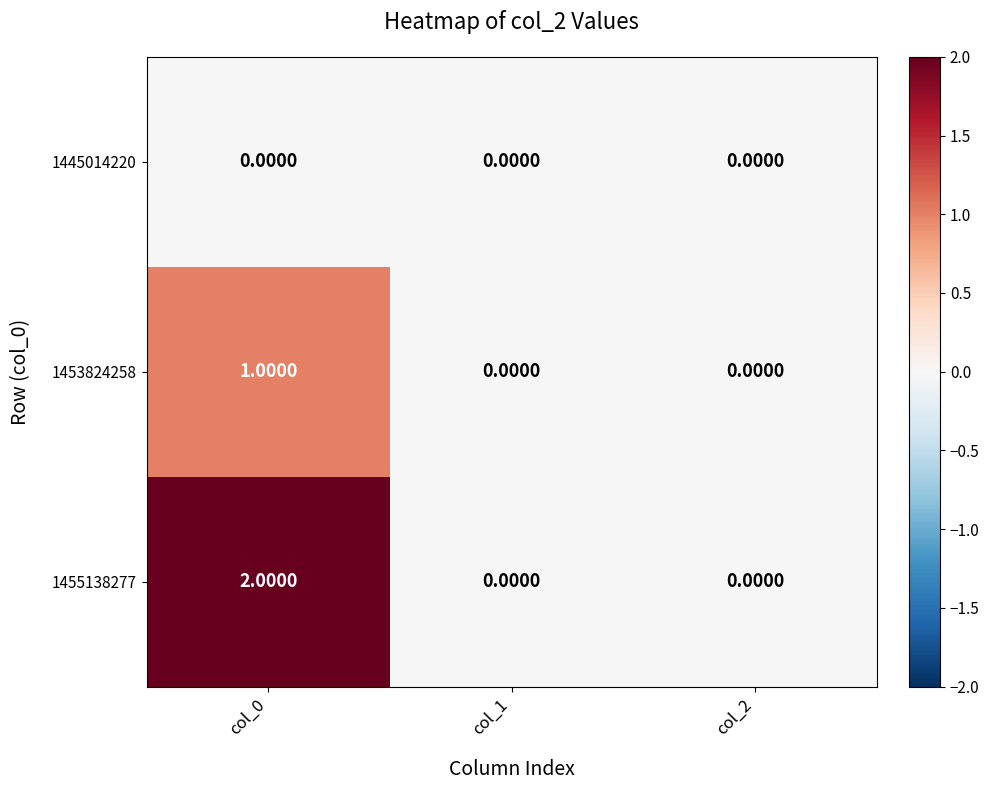

Rank the series by their maximum value, from highest to lowest.

1455138277, 1453824258, 1445014220